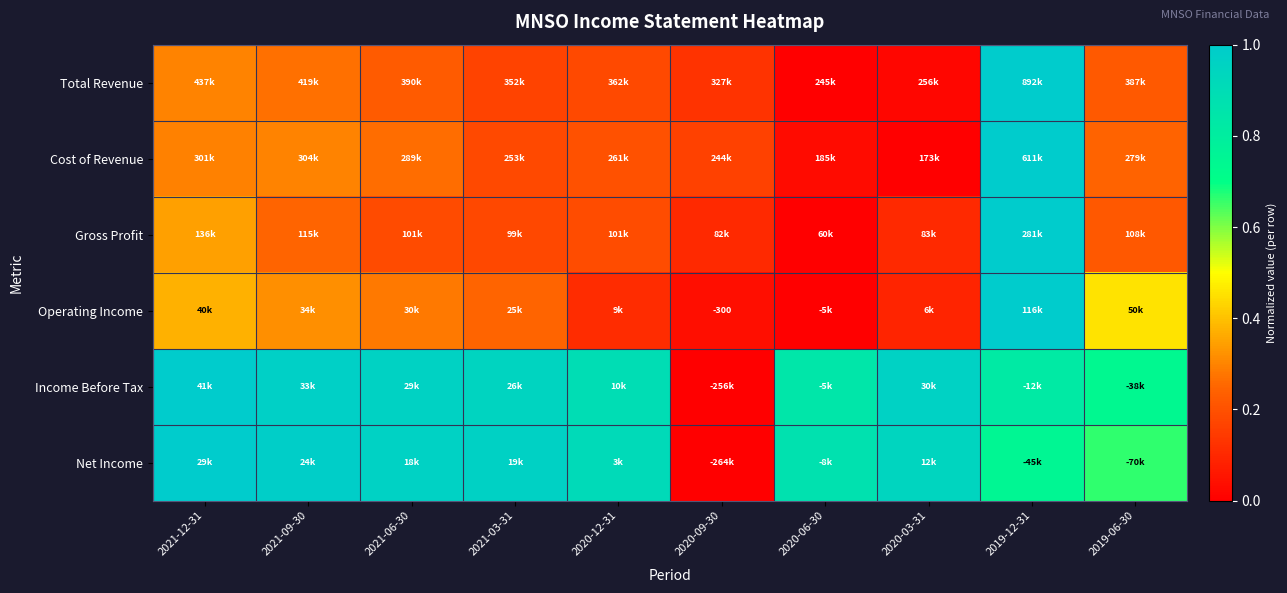

Count the number of data series in this chart.

6